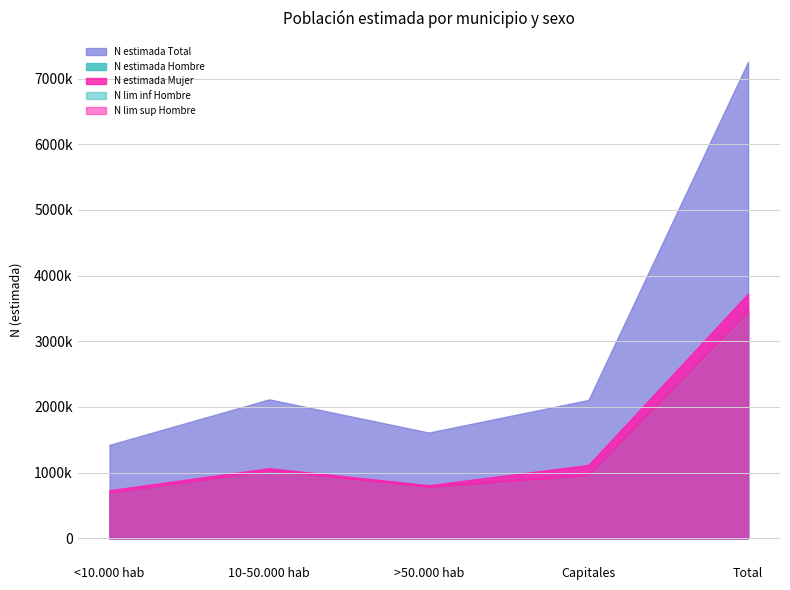

How many distinct data groups are displayed?

5